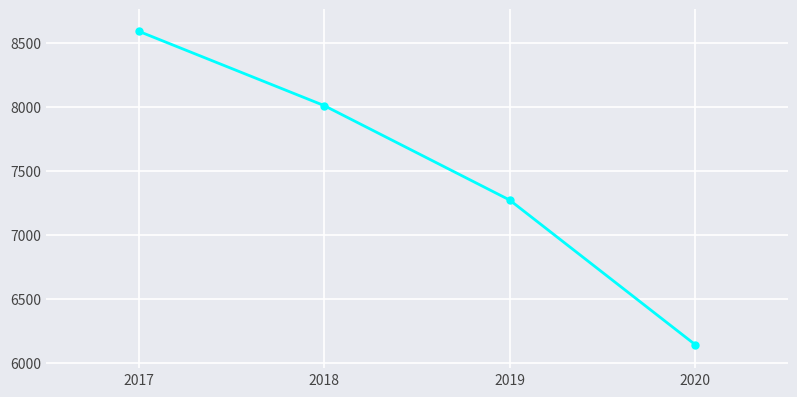

Rank the categories by value from lowest to highest.

2020, 2019, 2018, 2017